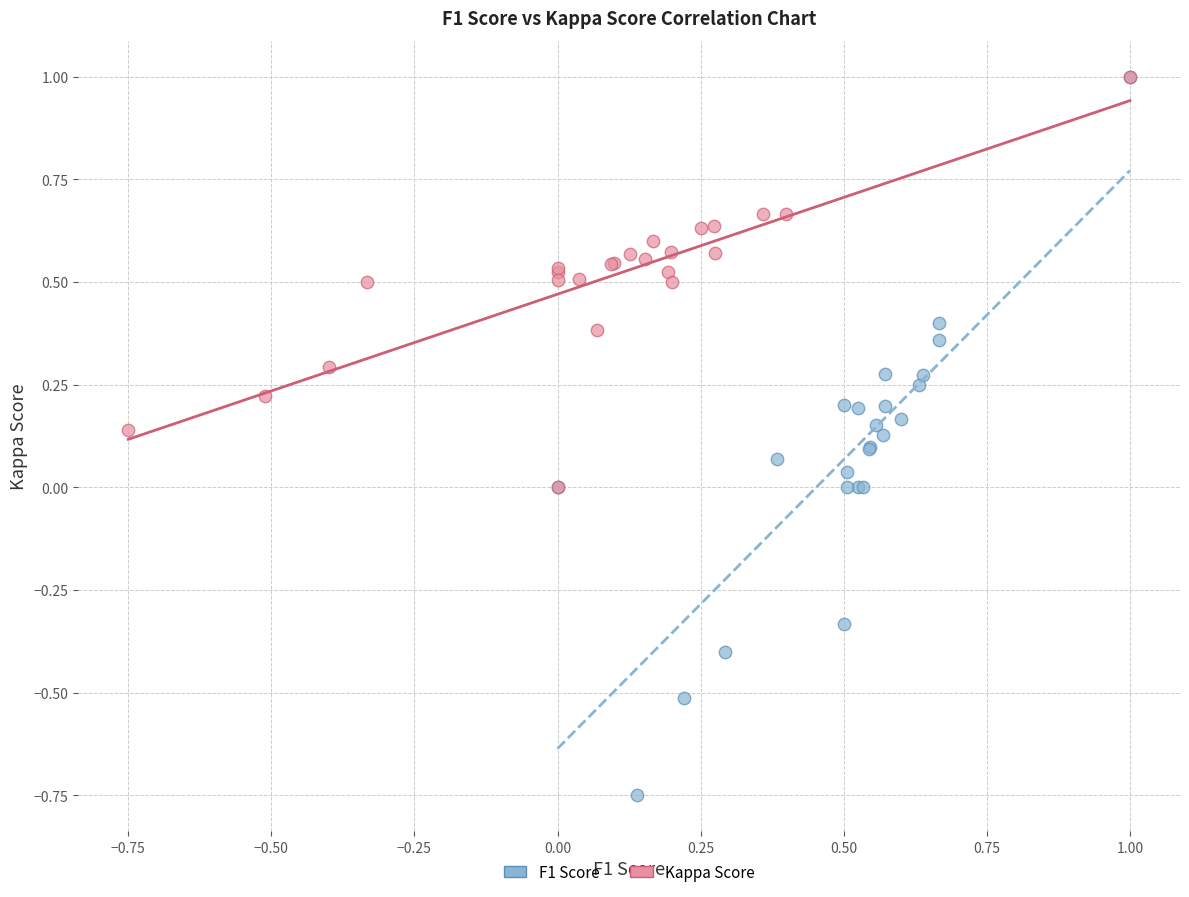

What are all the series names shown in the legend?

F1 Score, Kappa Score